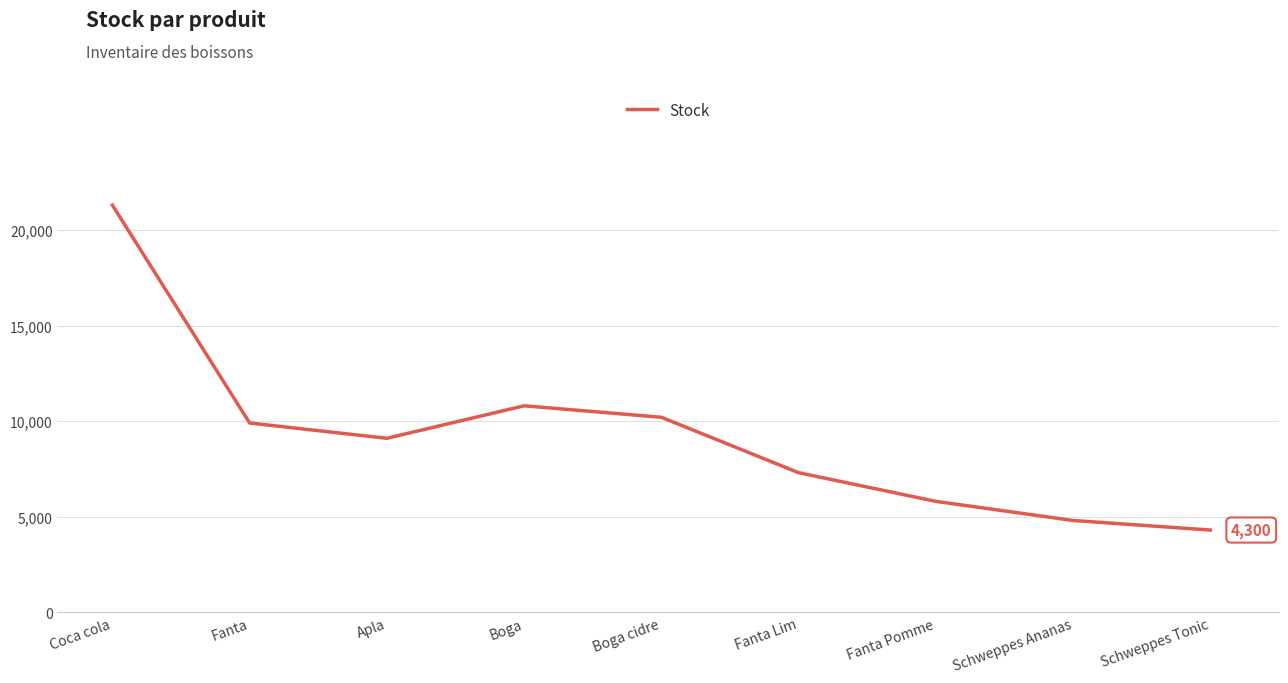

Is it true that the value at Boga cidre is 15421?

False